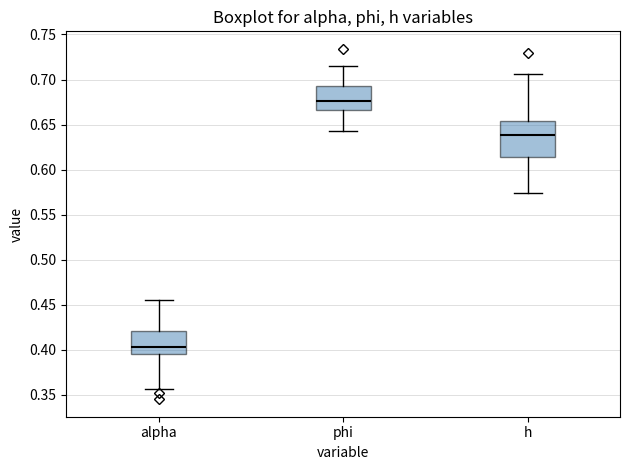

Which box is the tallest, from its lower edge to its upper edge?

h